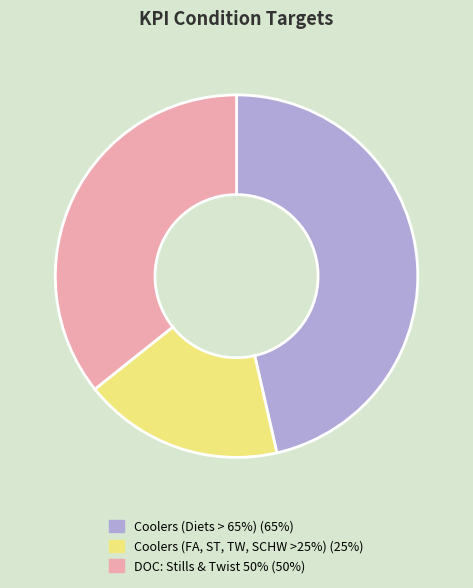

Between DOC: Stills & Twist 50% and Coolers (FA, ST, TW, SCHW >25%), which is larger?

DOC: Stills & Twist 50%